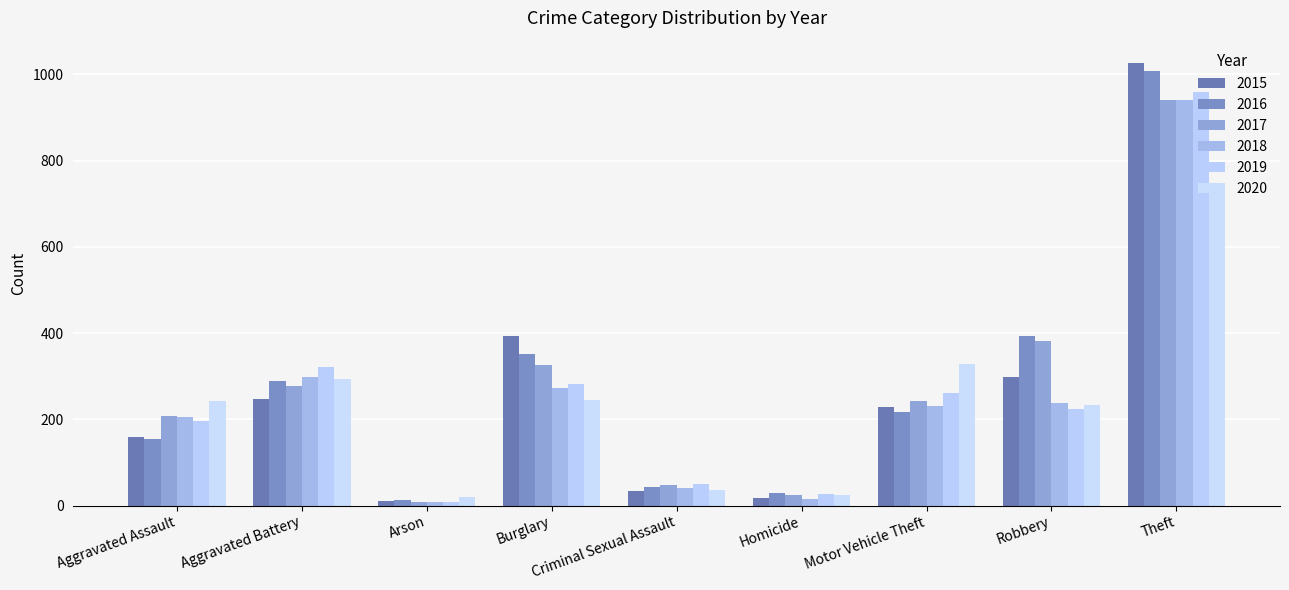

How many bars are there in total?

54